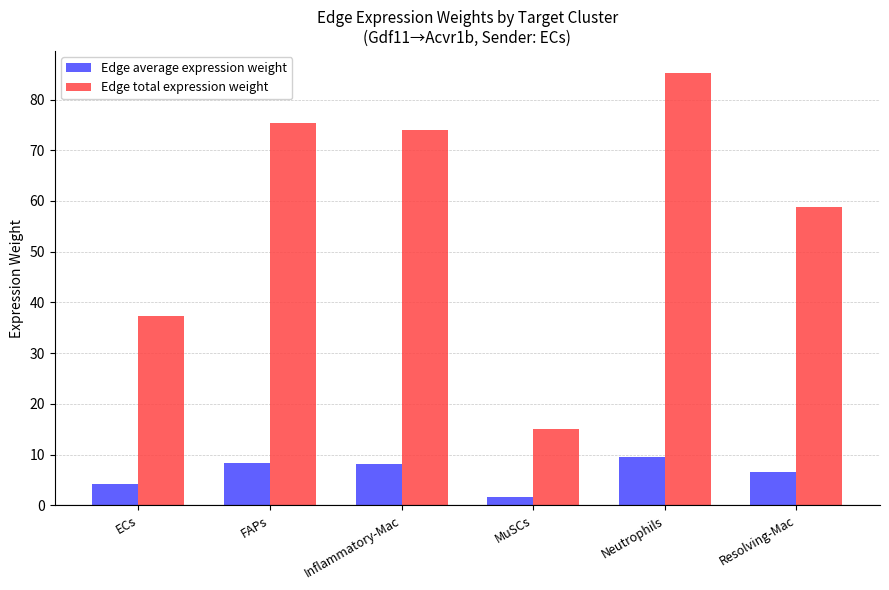

Is it true that Edge total expression weight equals 85.3 at Neutrophils?

True